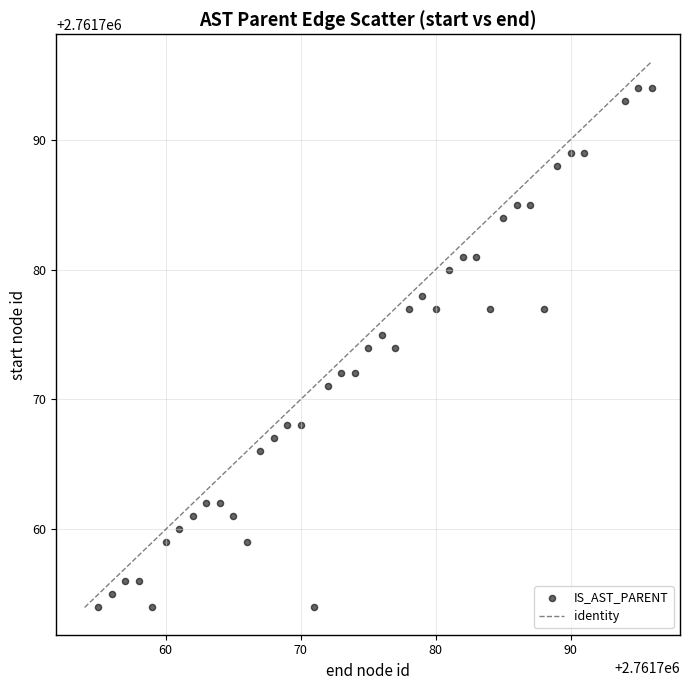

What is the range of Y values (max minus min)?

40